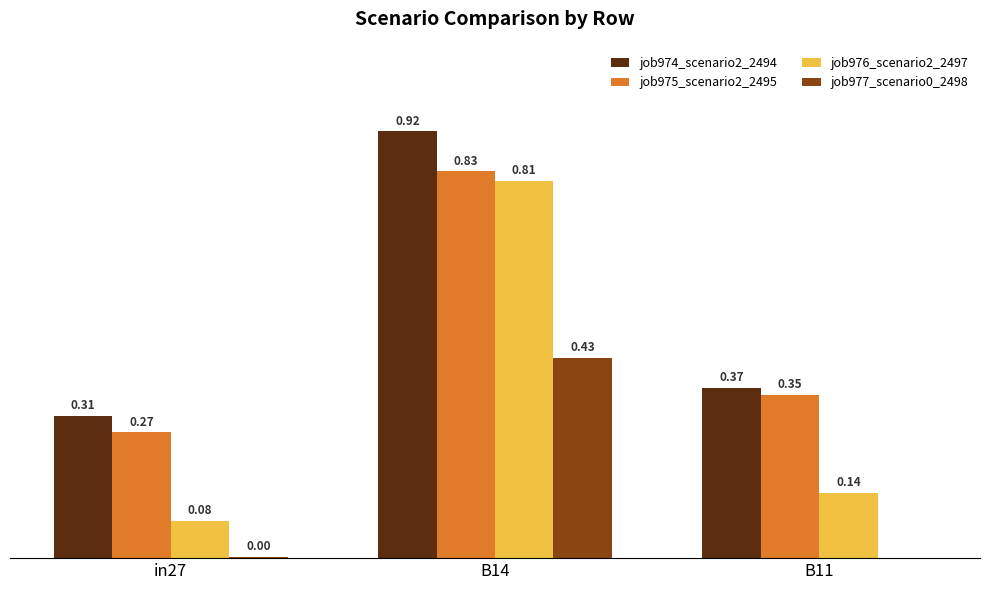

At which category is the sum across all series the highest?

B14